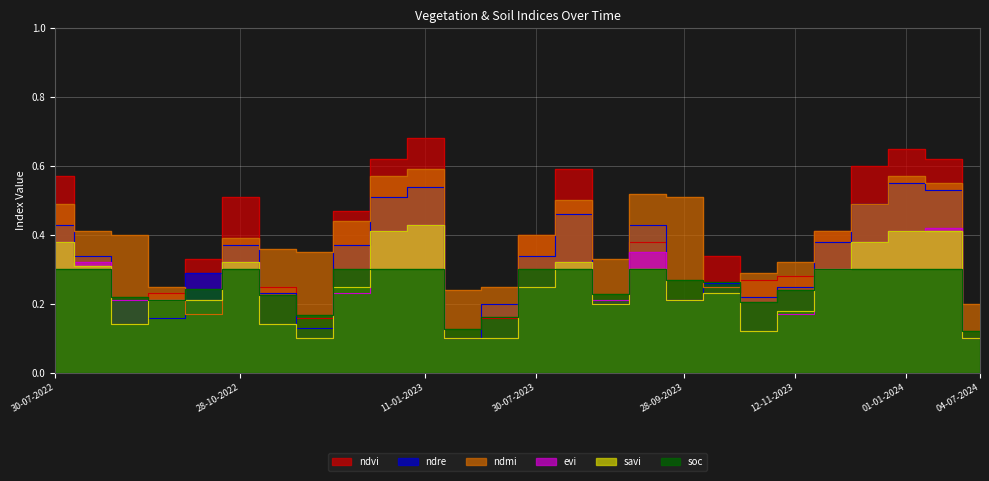

Which series changed the most between 01-01-2023 and 20-06-2023?

ndvi